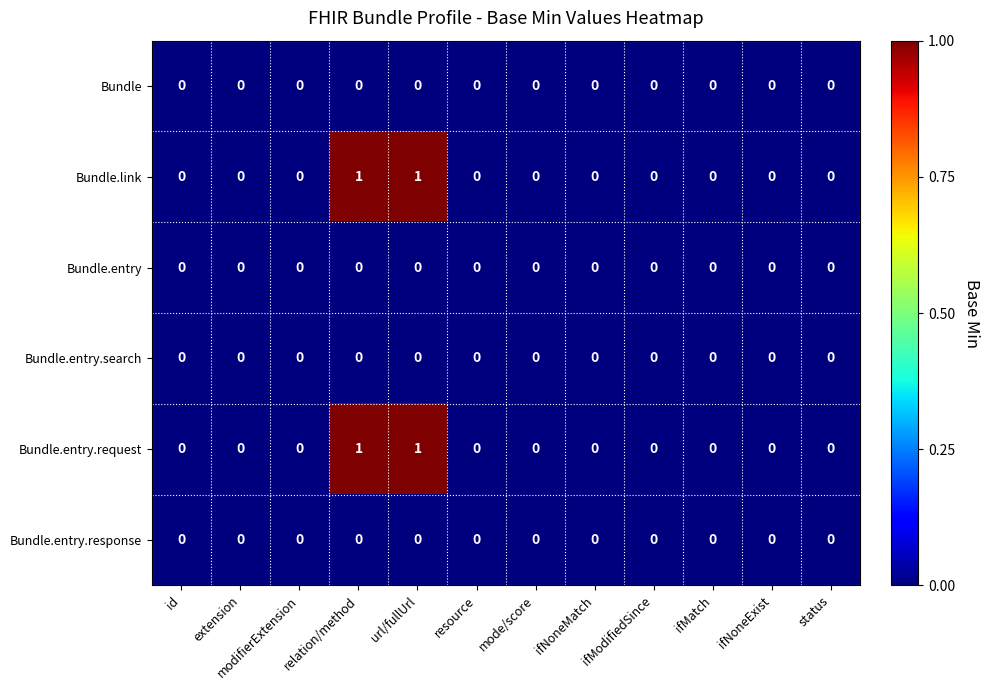

True or false: Bundle.entry.response has a value of 0 at url/fullUrl.

True